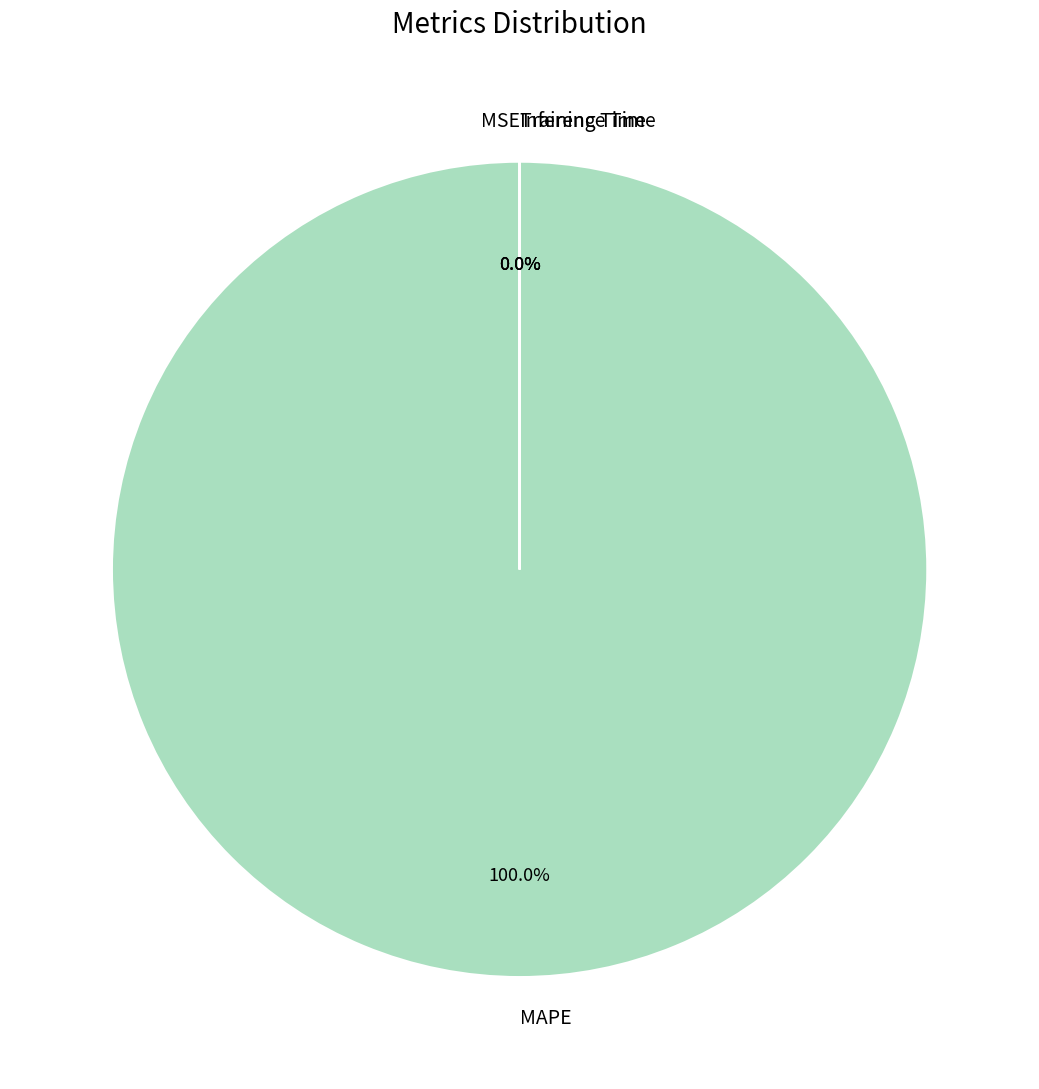

Is the sum of MAPE and Inference Time greater than half?

Yes